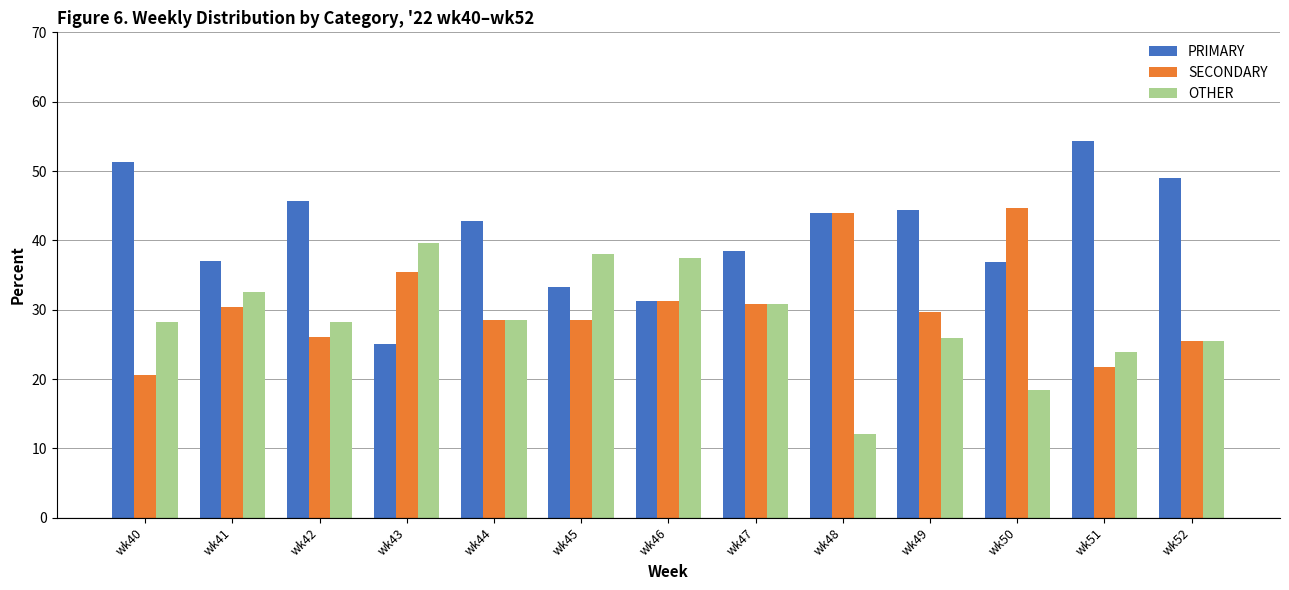

The SECONDARY series shows 7.9 at wk41. True or false?

False